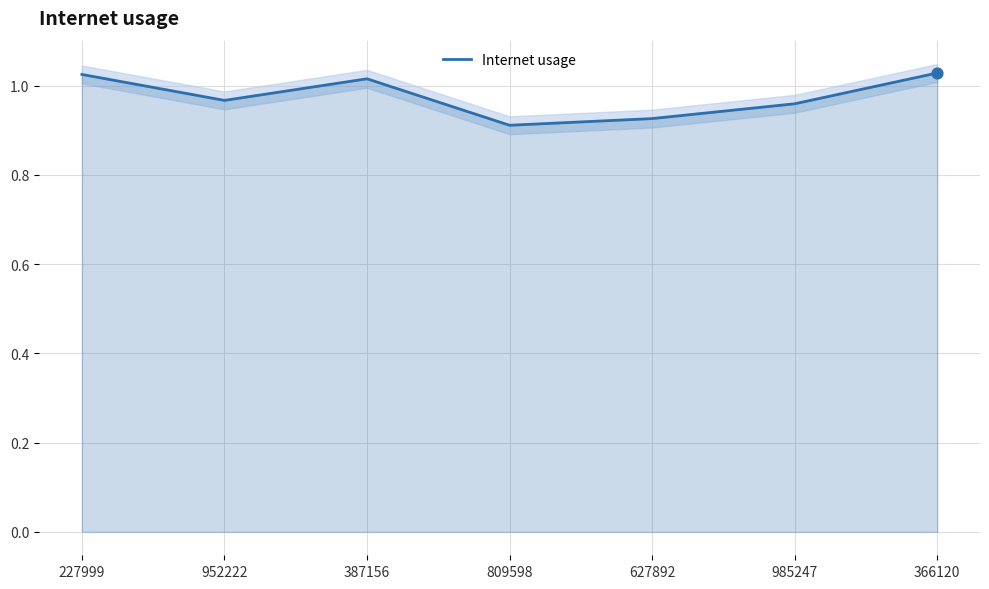

What is the ratio of the value at 627892 to the value at 387156?

0.9